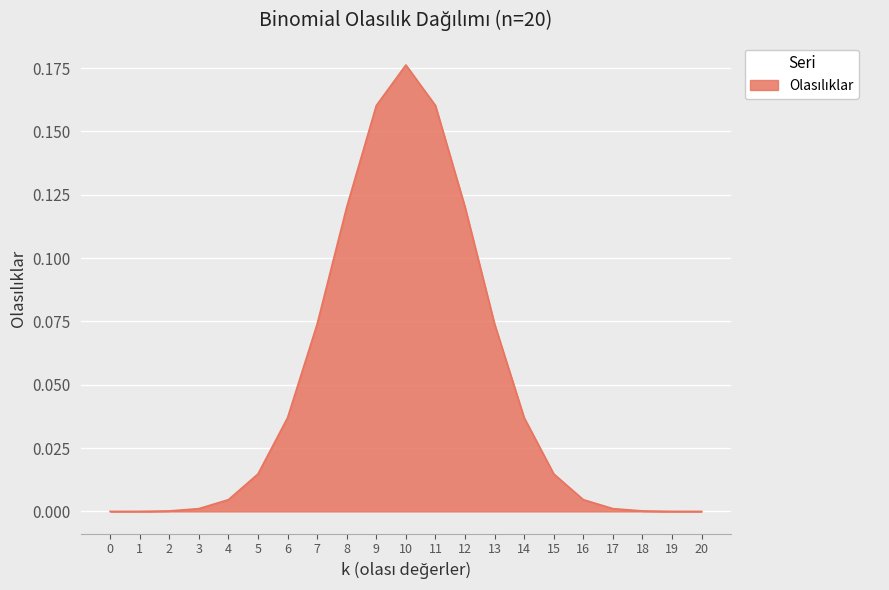

Is it true that the value at 9 is 0.1?

False